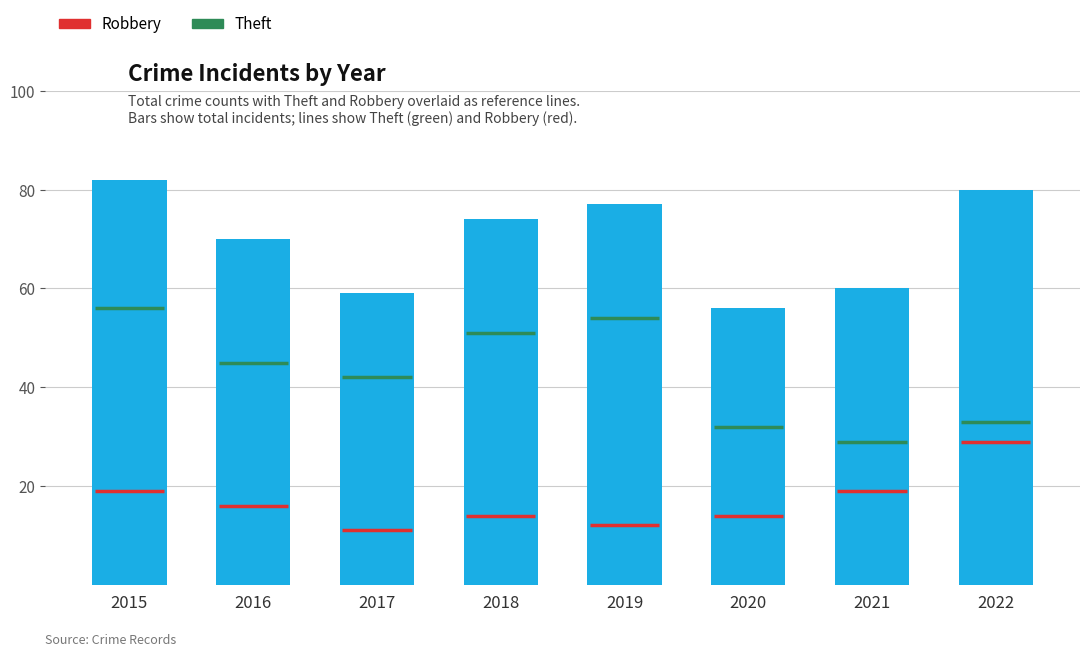

What value does the data have at 2015?

82